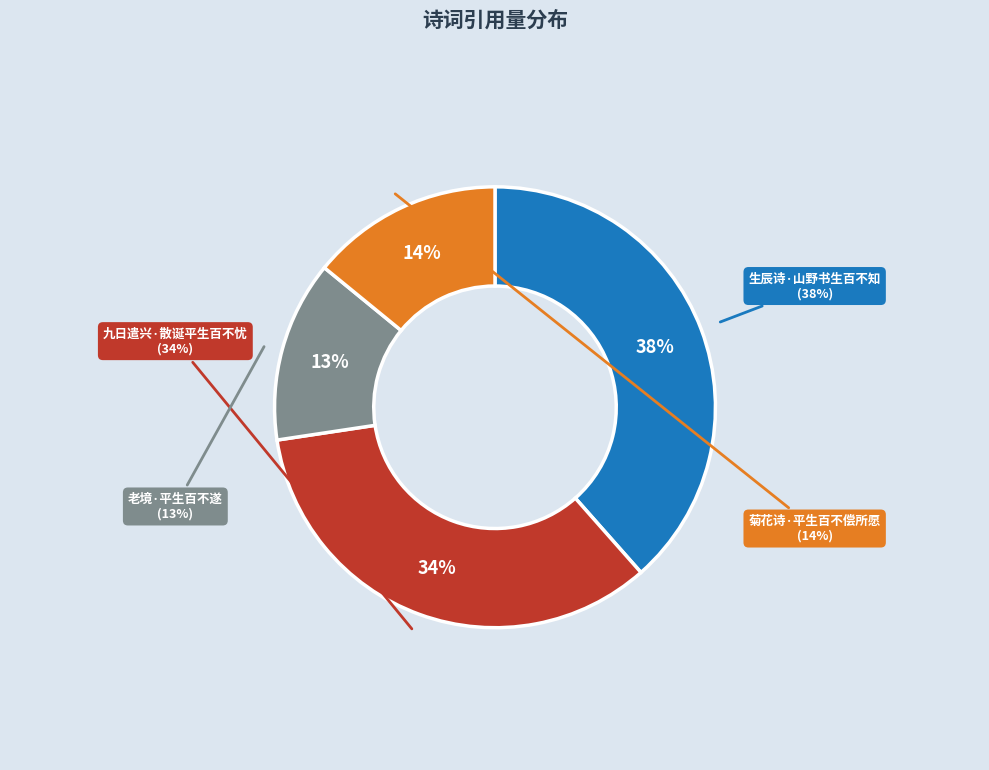

Is there a majority slice in this chart?

No